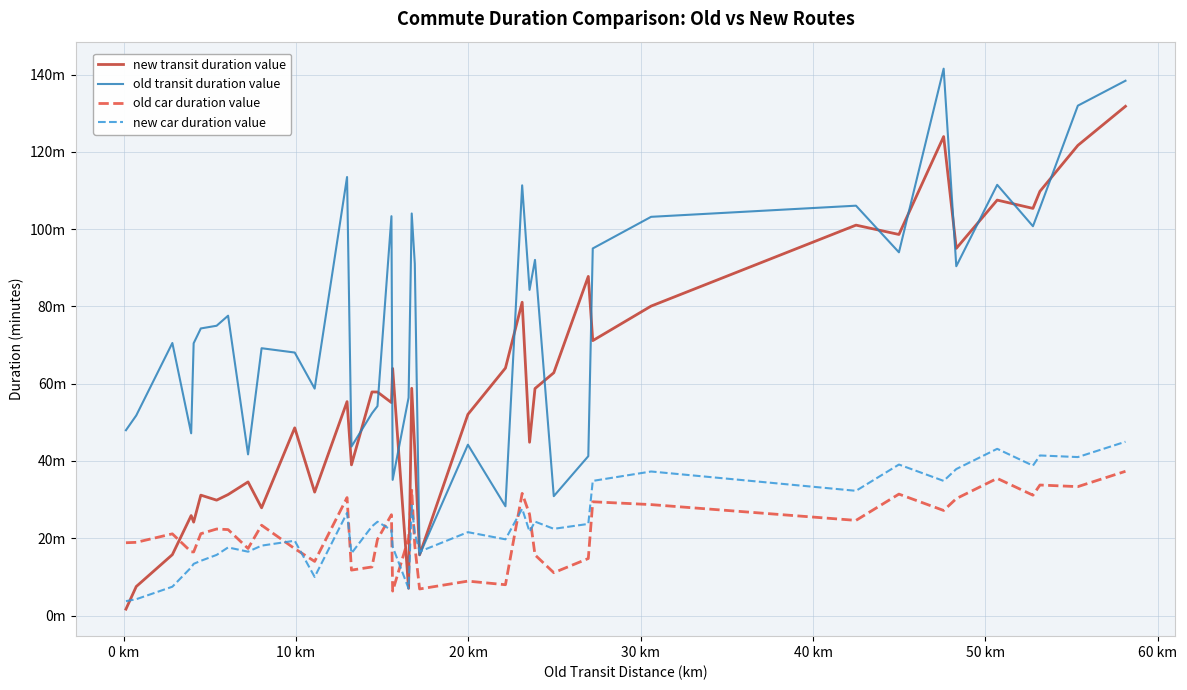

True or false: old transit duration value and old car duration value intersect in this chart.

False